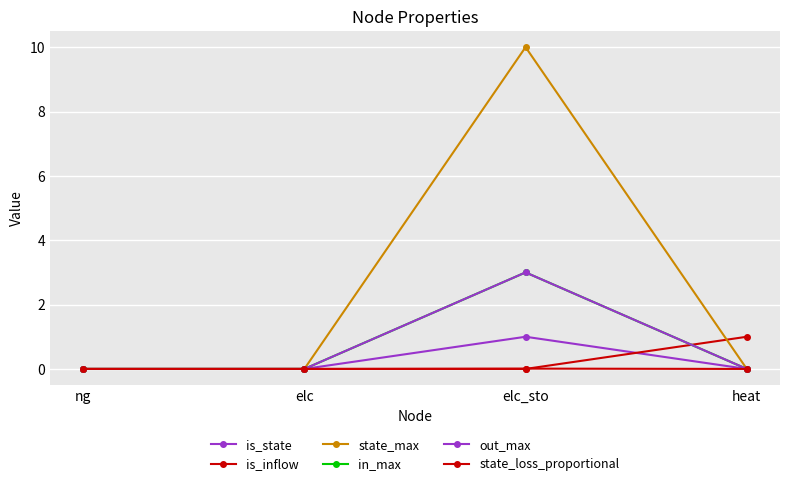

Is this an area chart (filled region under the line)?

No